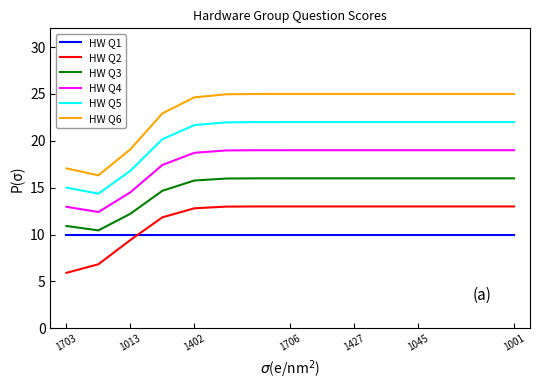

Which series has the largest range (max minus min)?

HW Q6